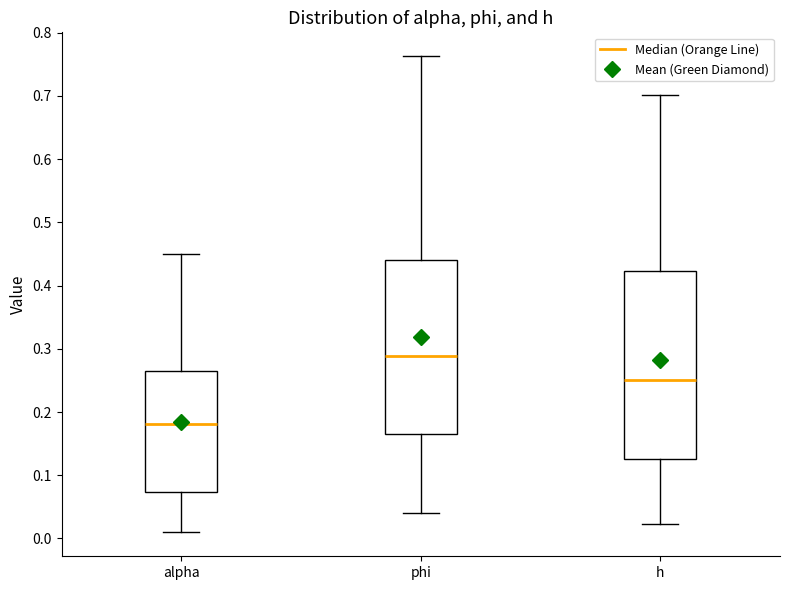

Reading left to right, transcribe this box plot: for each box, give where its median line is, the range the box spans, and where its two whiskers end, as read against the y-axis. The values are not printed on the chart, so give them approximately, as read against the axis.

alpha: median 0.18, box 0.07 to 0.26, whiskers 0.01 to 0.45
phi: median 0.29, box 0.17 to 0.44, whiskers 0.04 to 0.76
h: median 0.25, box 0.13 to 0.42, whiskers 0.02 to 0.70